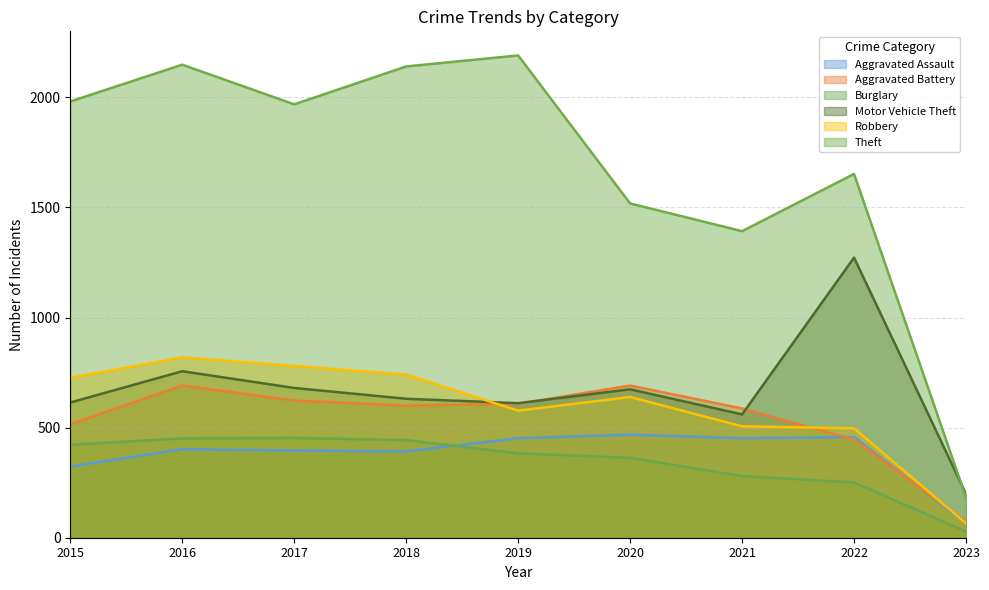

The value of Motor Vehicle Theft at 2016 is 433. True or false?

False